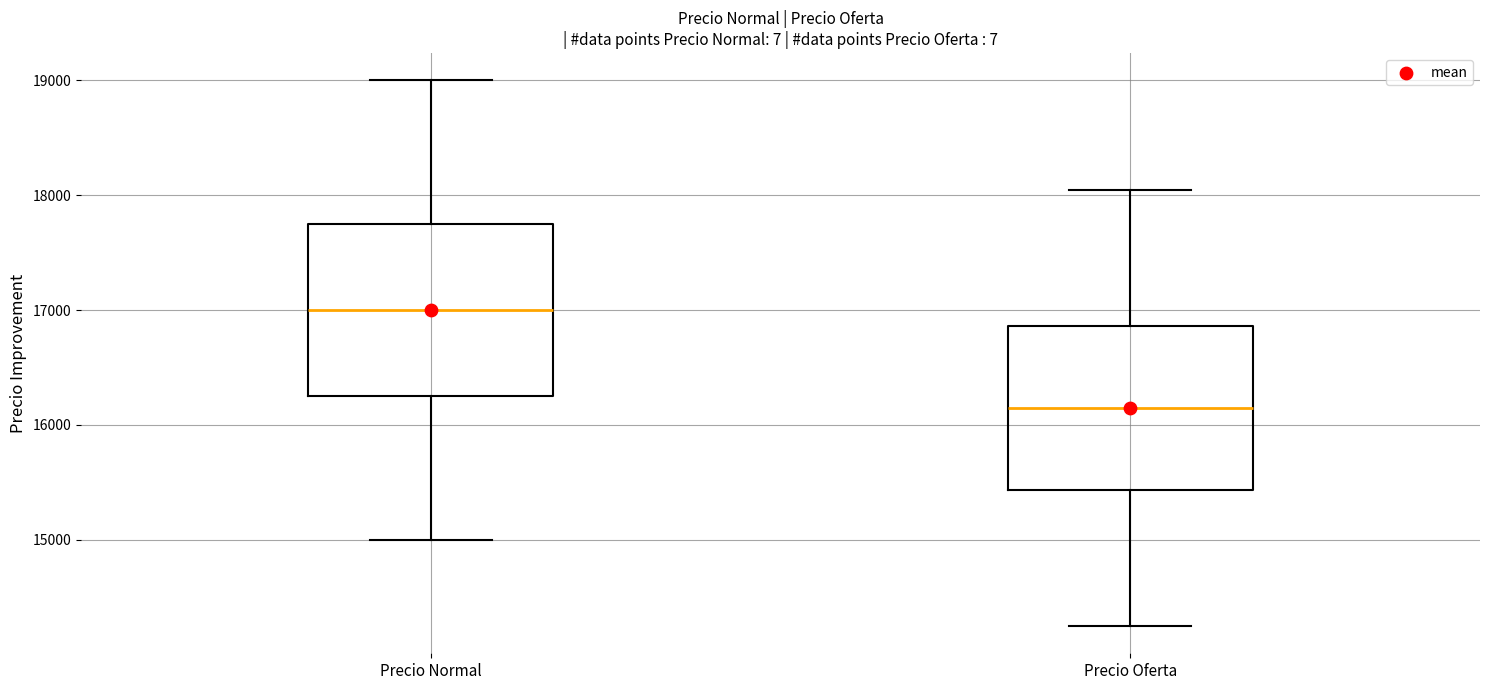

Reading left to right, read every box against the y-axis: the position of its median line, the range the box covers, and the ends of its whiskers. The values are not printed on the chart, so give them approximately, as read against the axis.

Precio Normal: median 17000, box 16300 to 17800, whiskers 15000 to 19000
Precio Oferta: median 16200, box 15400 to 16900, whiskers 14300 to 18100